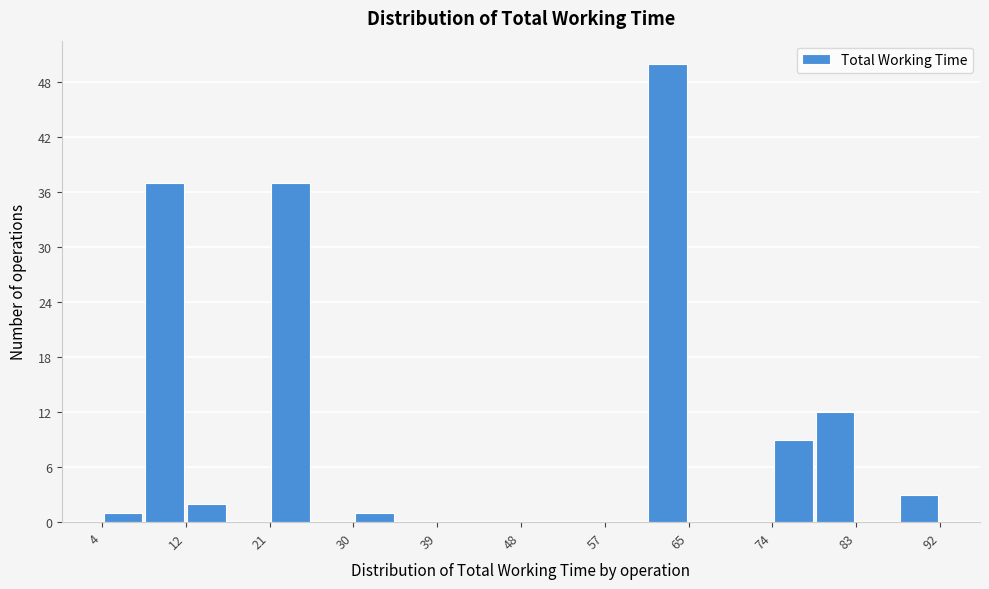

Reading left to right, list every bar in this chart as the range it spans on the x-axis followed by its height. Neither the bar edges nor the heights are printed on the chart, so give them approximately, as read against the axes.

4 to 8: 1
8 to 12: 37
12 to 17: 2
17 to 21: 0
21 to 26: 37
26 to 30: 0
30 to 34: 1
34 to 39: 0
39 to 43: 0
43 to 48: 0
48 to 52: 0
52 to 57: 0
57 to 61: 0
61 to 65: 50
65 to 70: 0
70 to 74: 0
74 to 79: 9
79 to 83: 12
83 to 88: 0
88 to 92: 3